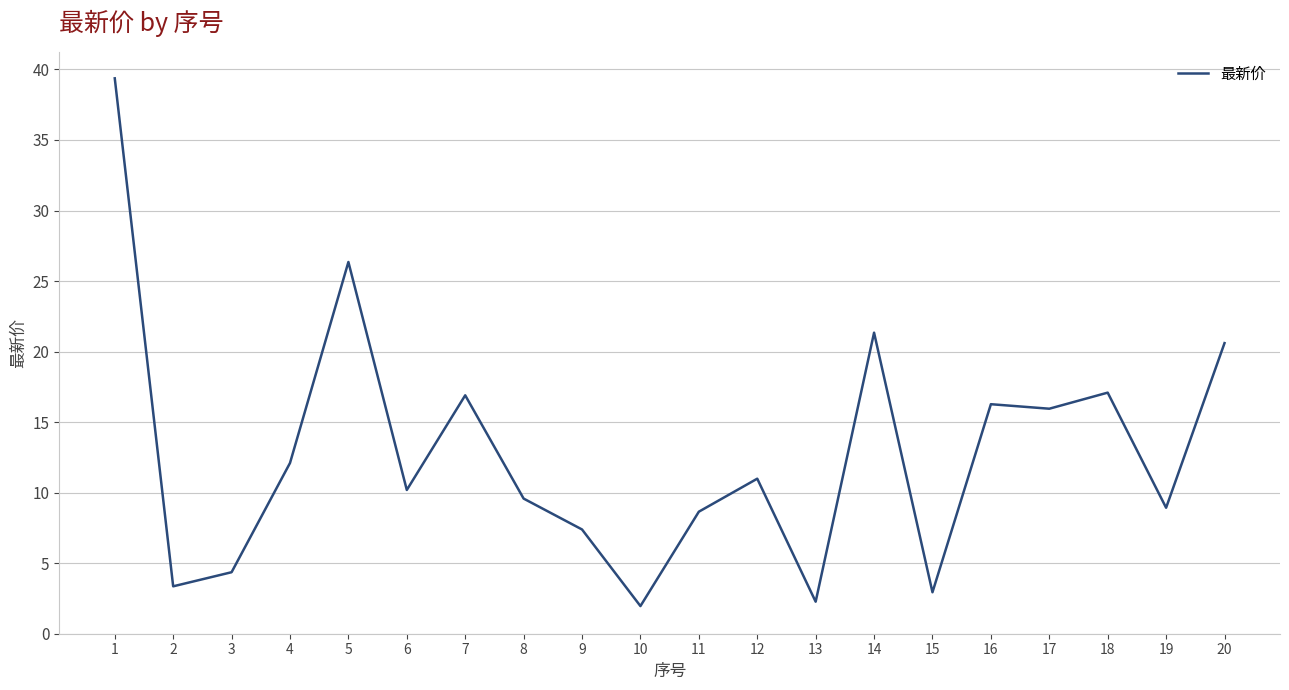

Read the value at 5.

26.4